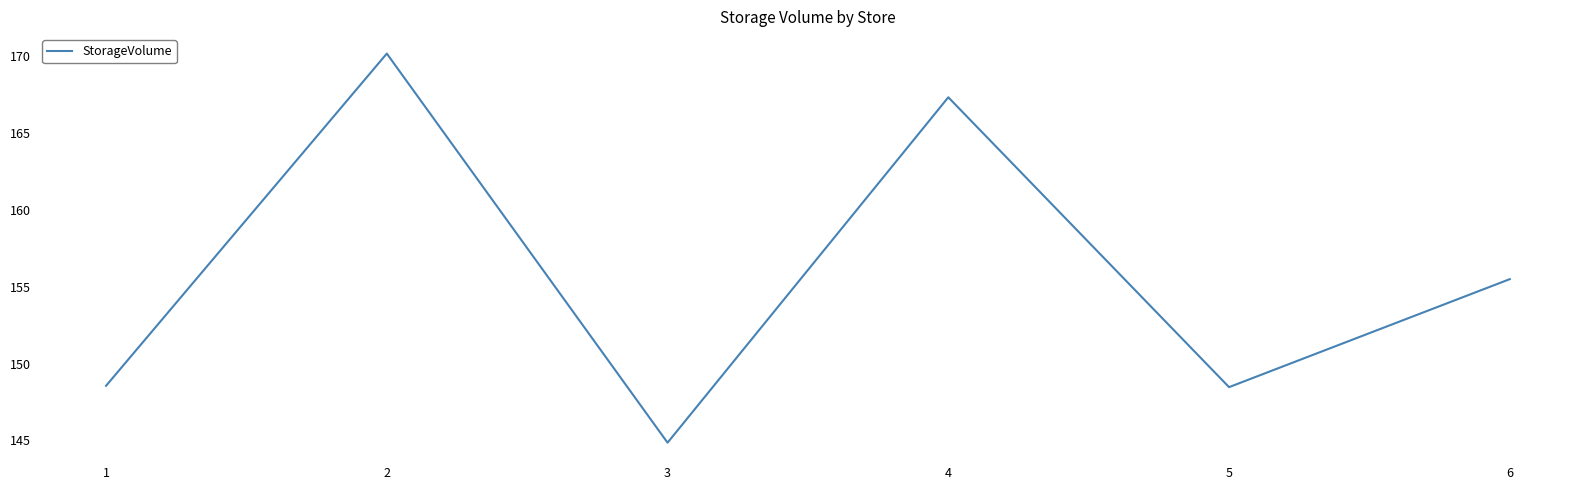

Read the value at 1.

148.6